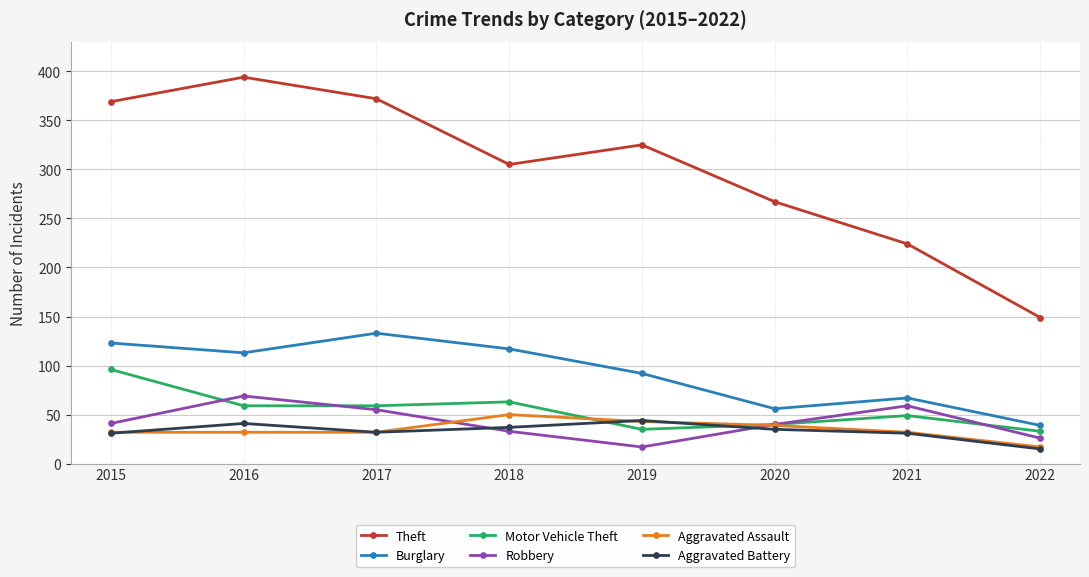

Rank the series at 2018 from highest to lowest value.

Theft, Burglary, Motor Vehicle Theft, Aggravated Assault, Aggravated Battery, Robbery